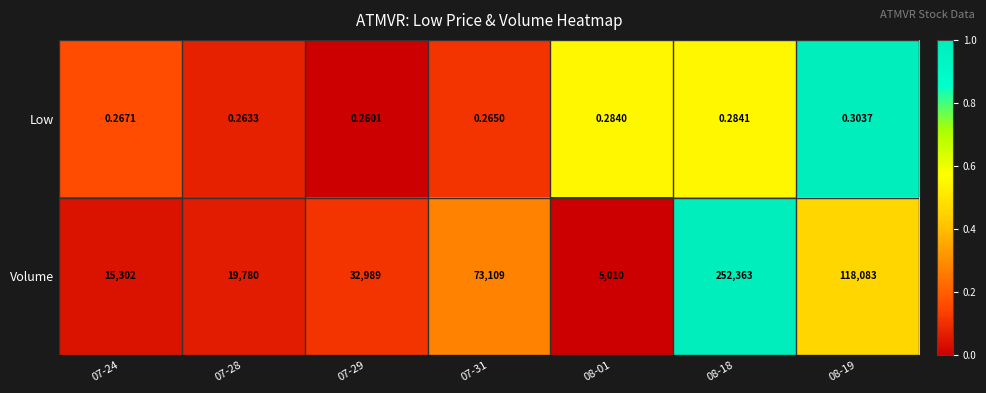

Rank the series by their average value, from highest to lowest.

Volume, Low